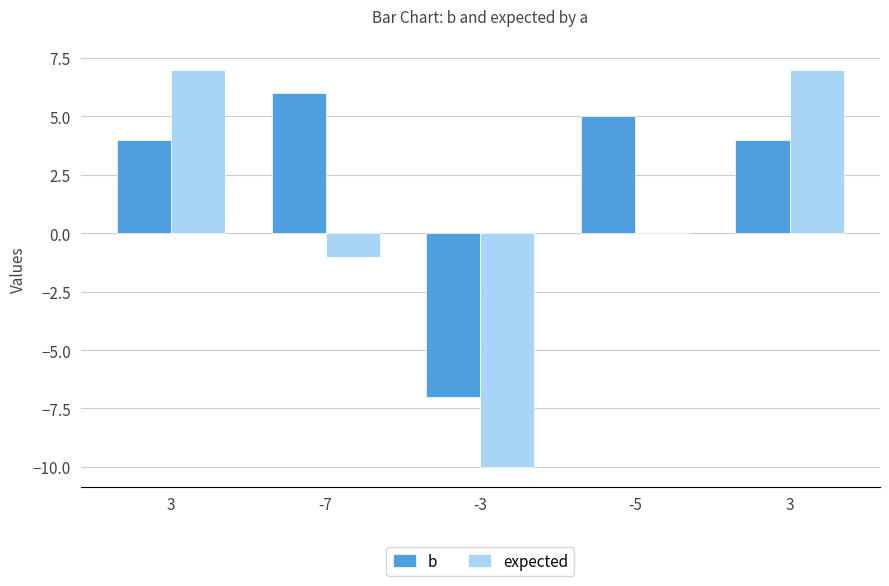

What are all the series names shown in the legend?

b, expected